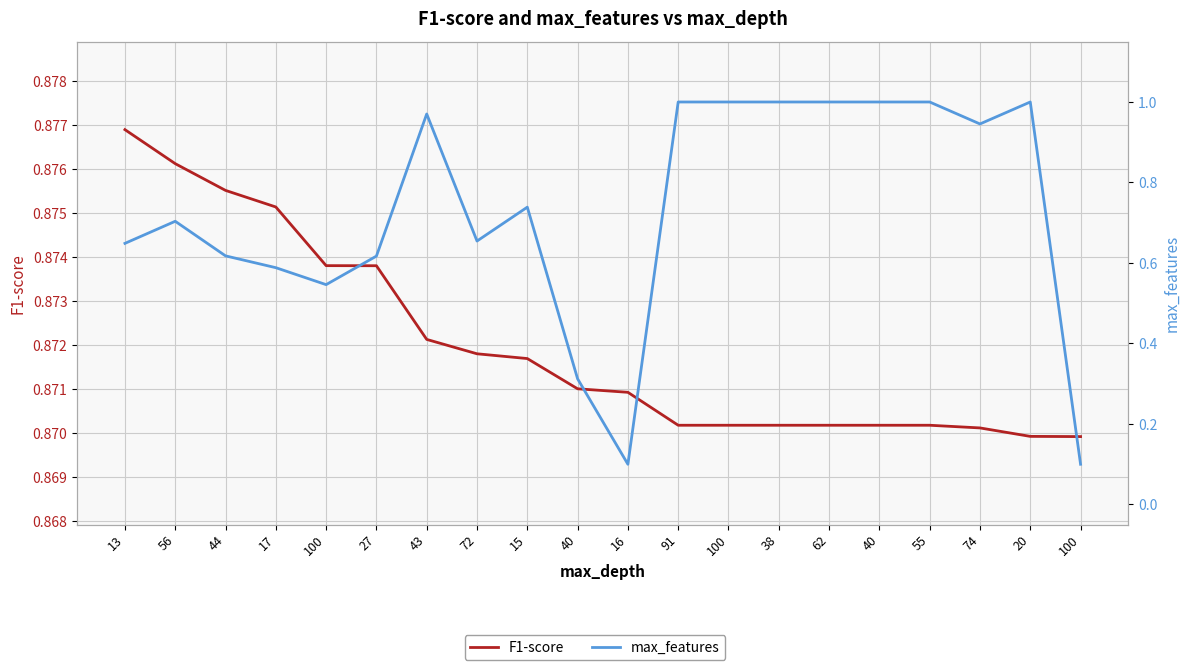

What is the value of the max_features point at the 4th from the left?

0.6